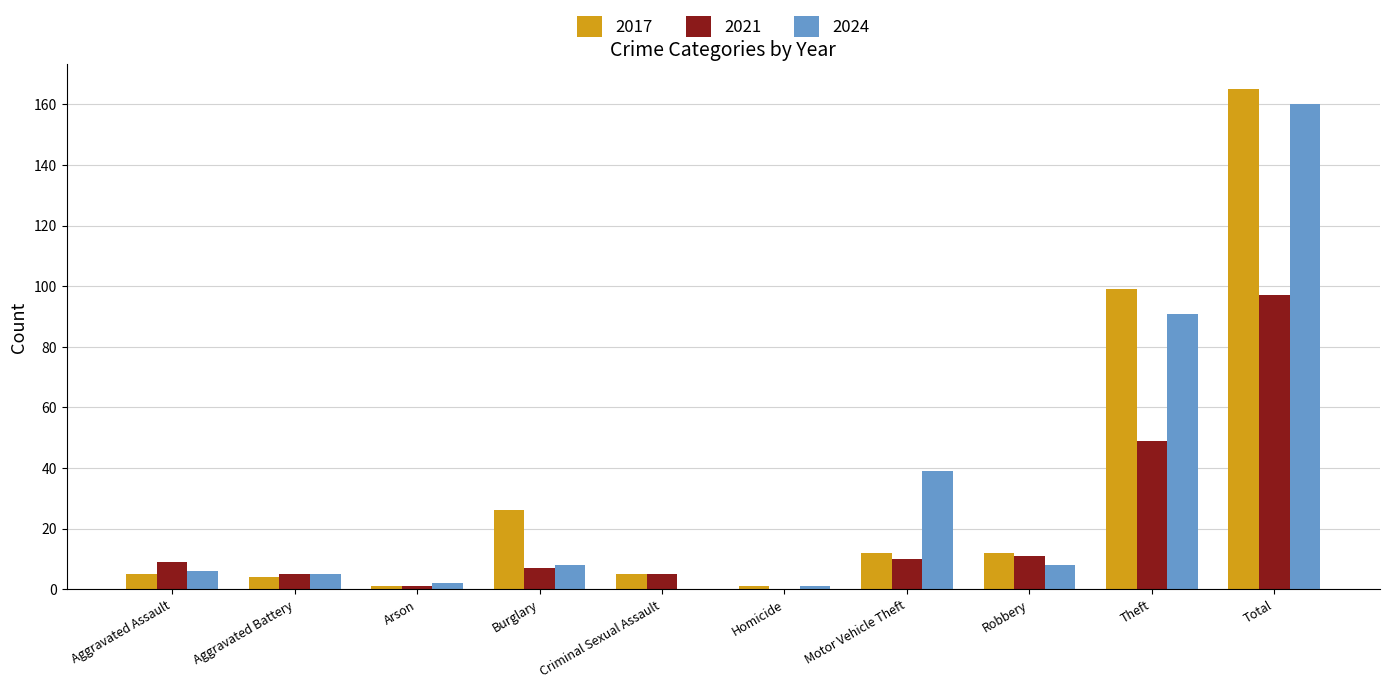

The value of 2017 at Homicide is 1. True or false?

True